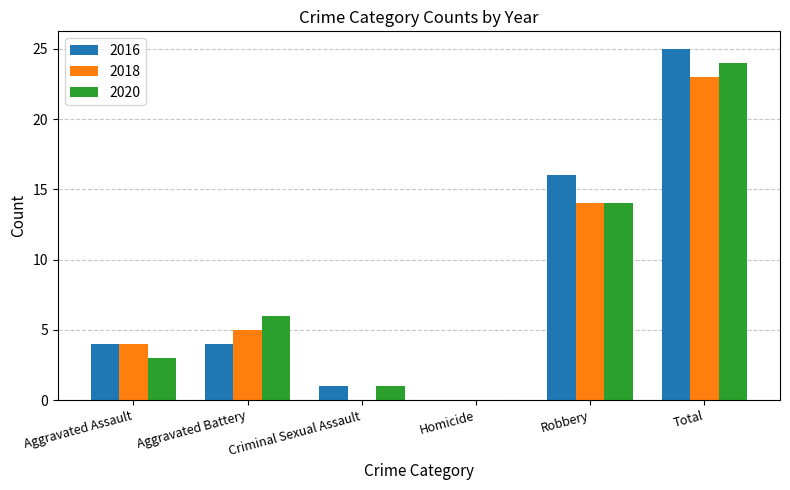

The value of 2020 at Aggravated Battery is 2. True or false?

False